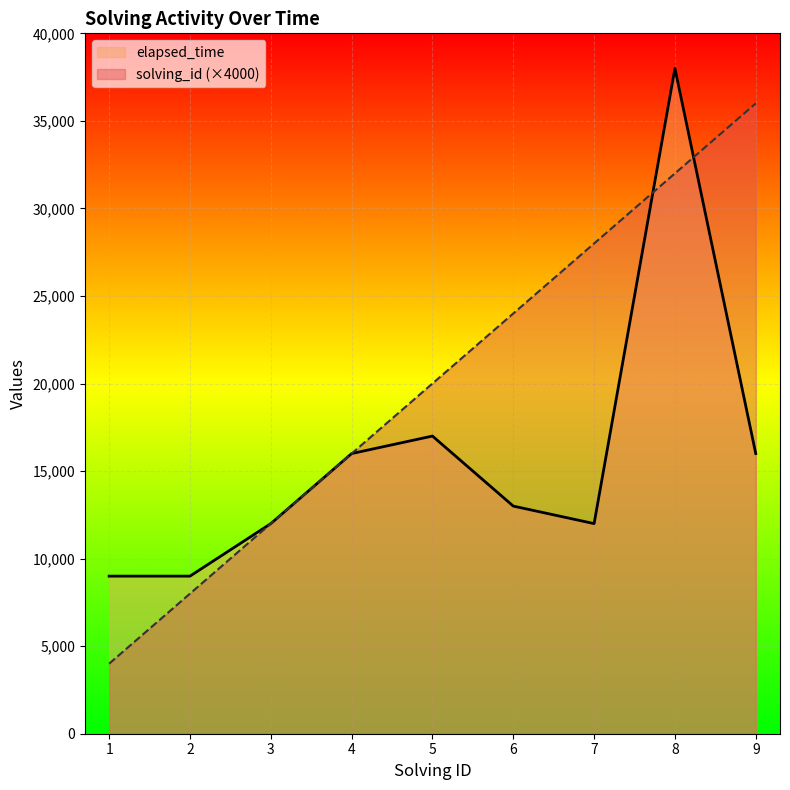

Where is the first local minimum for elapsed_time?

7